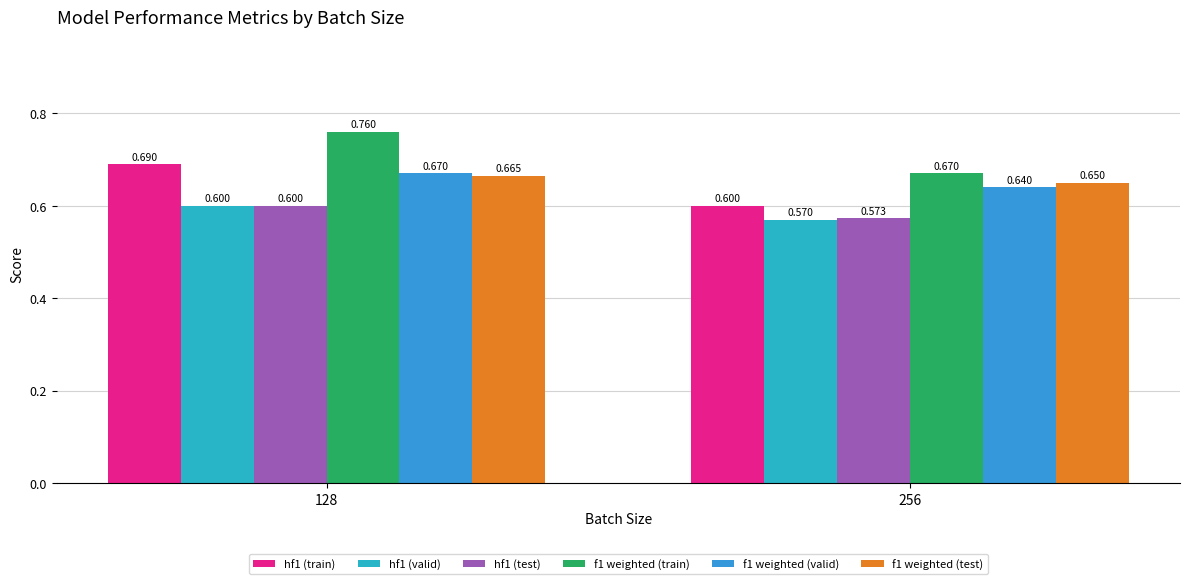

Reading left to right, extract all data points from this chart.

hf1 (train): 128=0.7	256=0.6
hf1 (valid): 128=0.6	256=0.6
hf1 (test): 128=0.6	256=0.6
f1 weighted (train): 128=0.8	256=0.7
f1 weighted (valid): 128=0.7	256=0.6
f1 weighted (test): 128=0.7	256=0.7